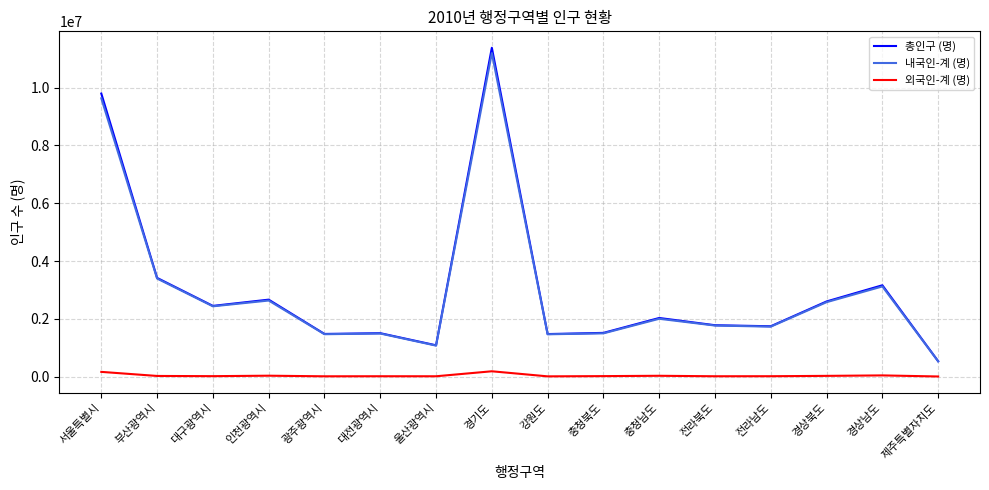

True or false: 총인구 (명) and 외국인-계 (명) cross at least once.

False